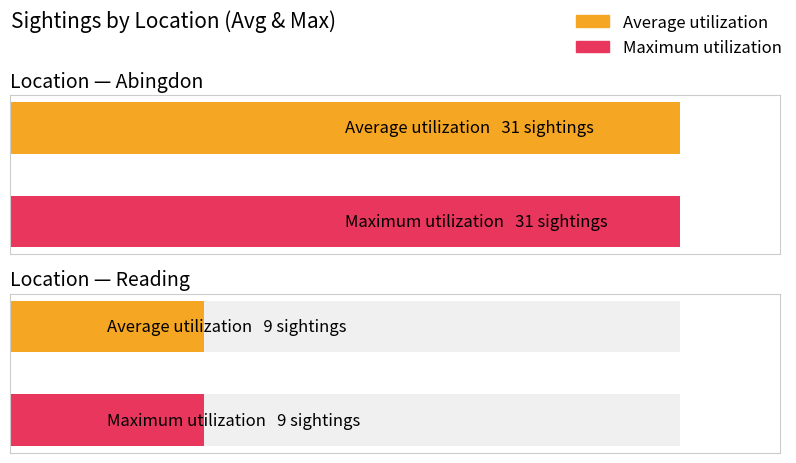

Rank the categories by Average utilization value from highest to lowest.

Abingdon, Reading